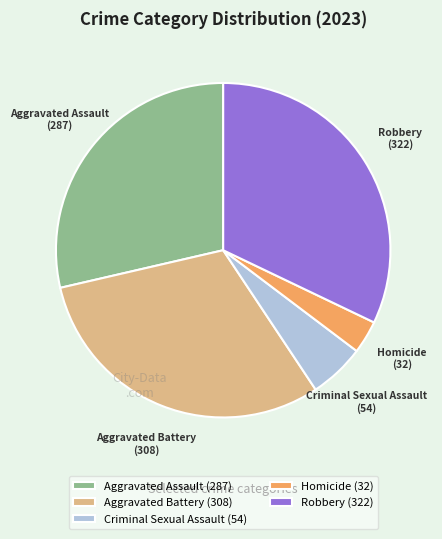

True or false: Robbery accounts for 42% of the total.

False